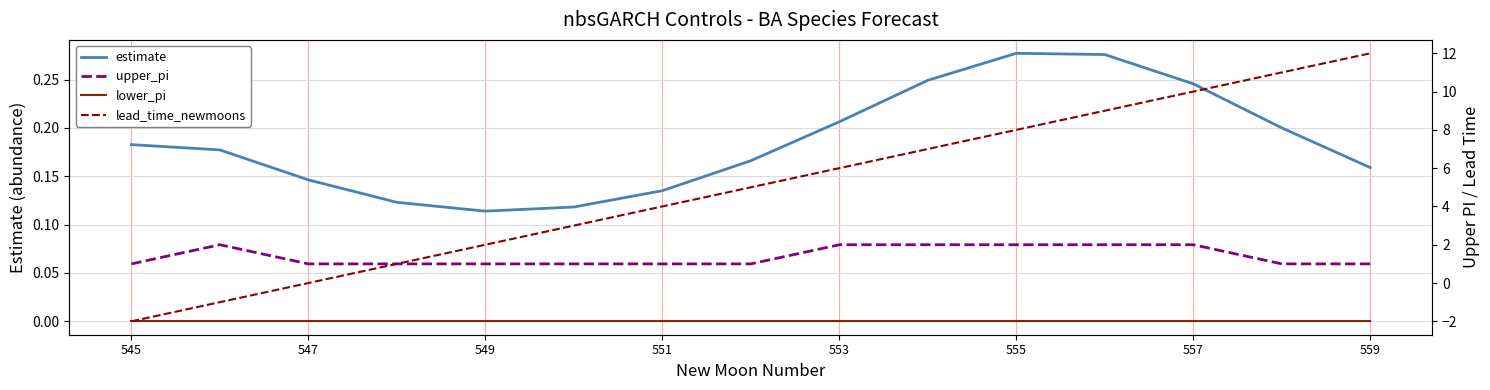

Rank the series by their maximum value, from lowest to highest.

lower_pi, estimate, upper_pi, lead_time_newmoons